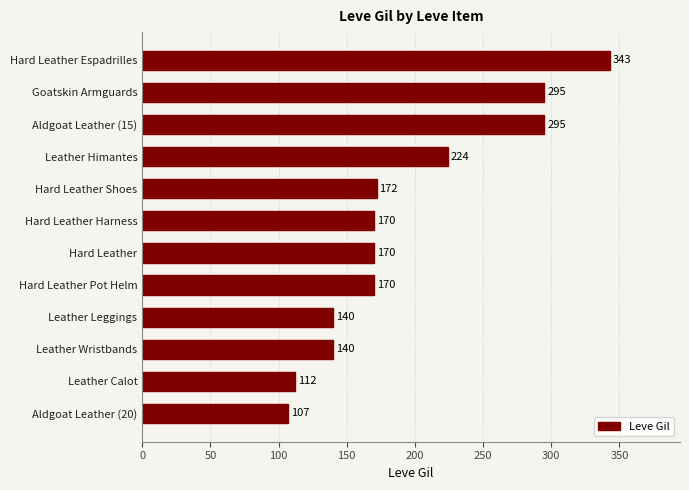

Count the values in the range 140 to 295.

9